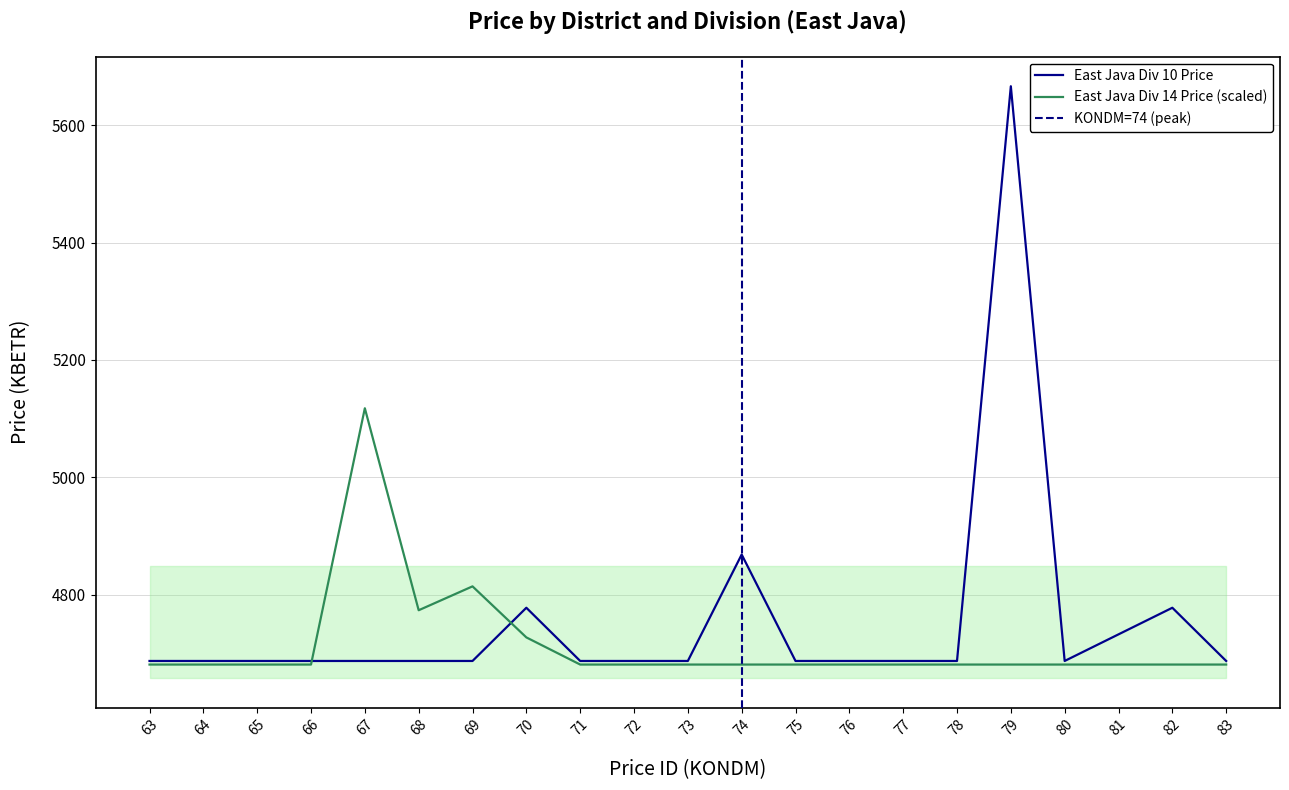

At how many categories does at least one series exceed 4941?

2